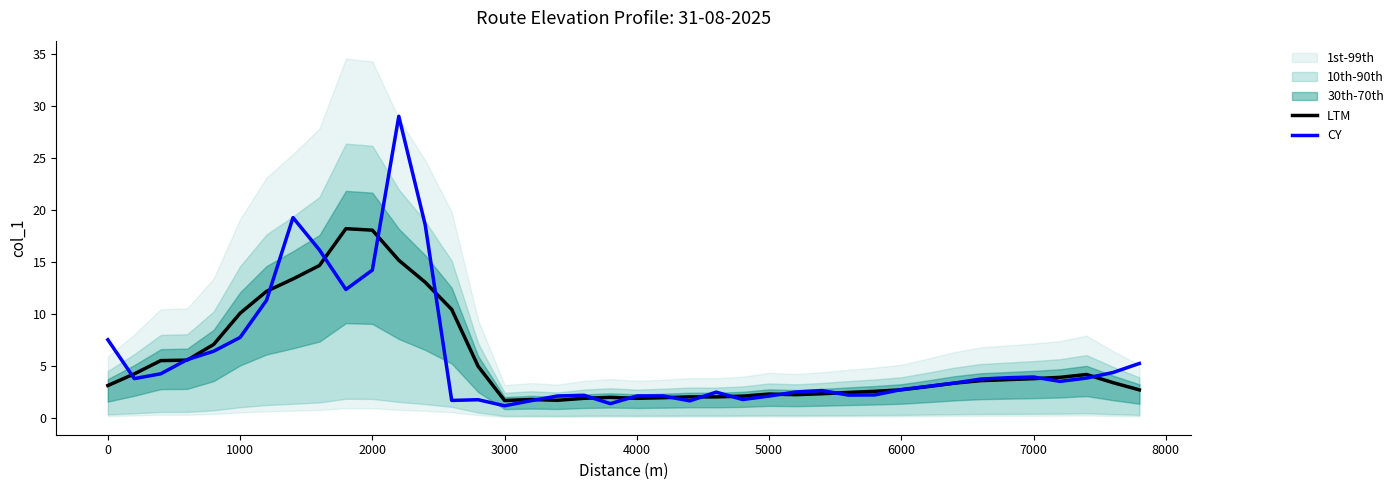

What is the lowest value of the LTM series?

1.6